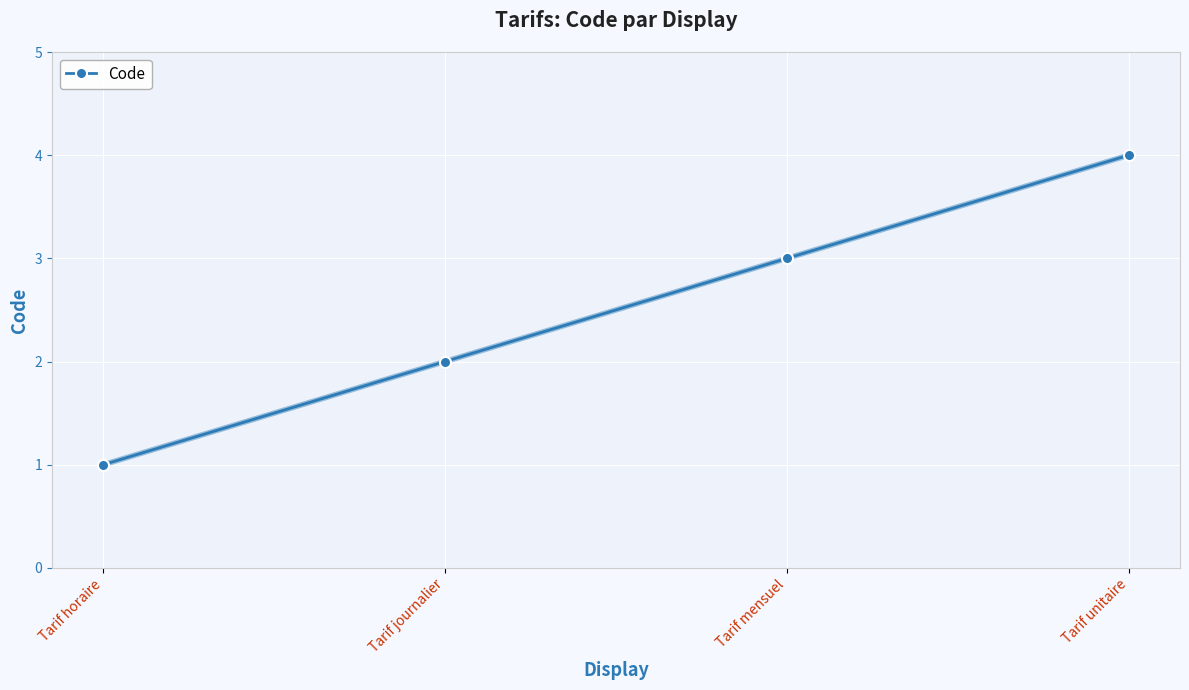

What value does the data have at Tarif mensuel?

3